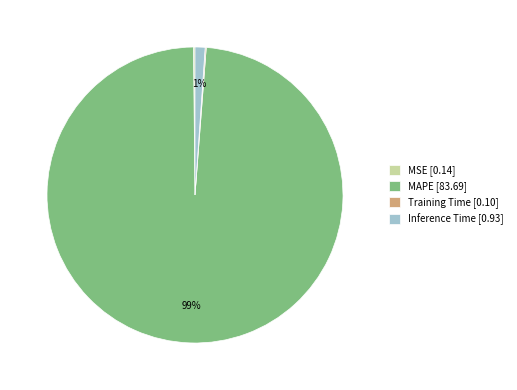

To the nearest percent, what portion does Inference Time [0.93] represent?

1%